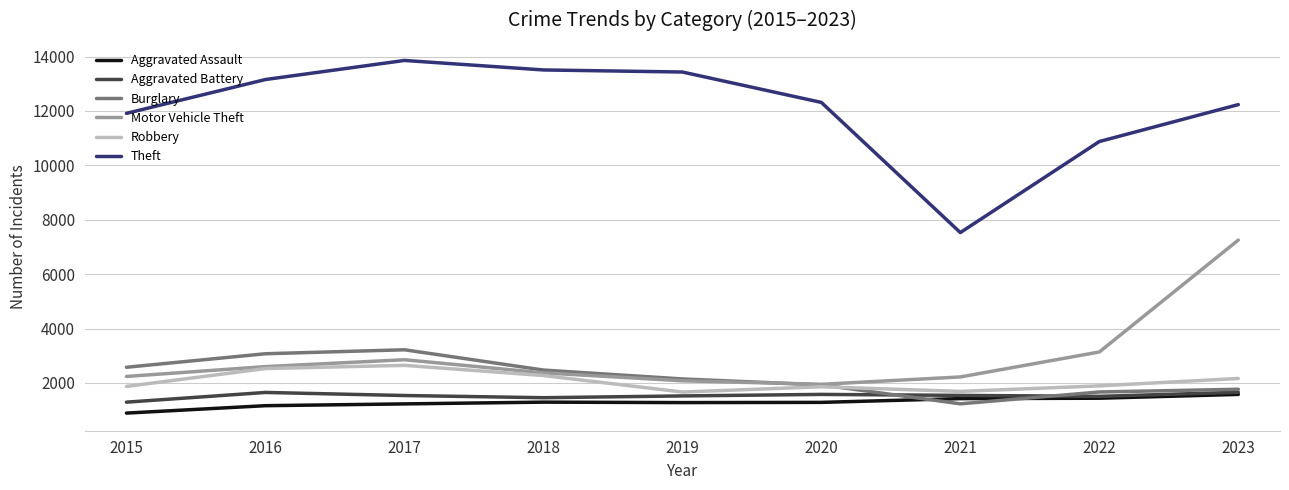

True or false: Aggravated Assault has a value of 1512 at 2015.

False